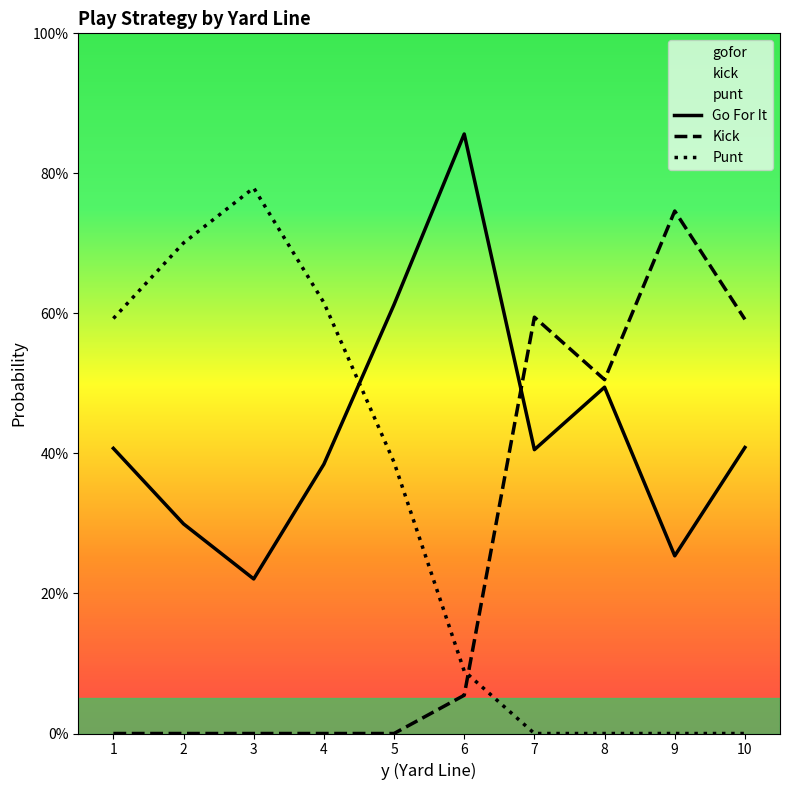

How many values in the Punt series exceed 0?

6